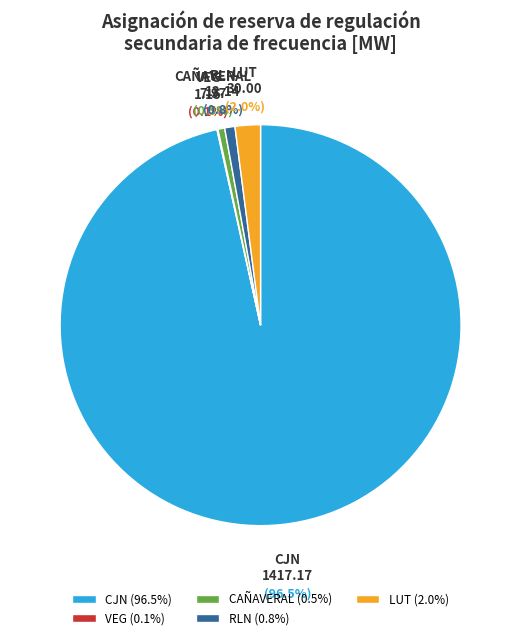

To the nearest percent, what is the difference between the CJN and RLN slice percentages?

96%